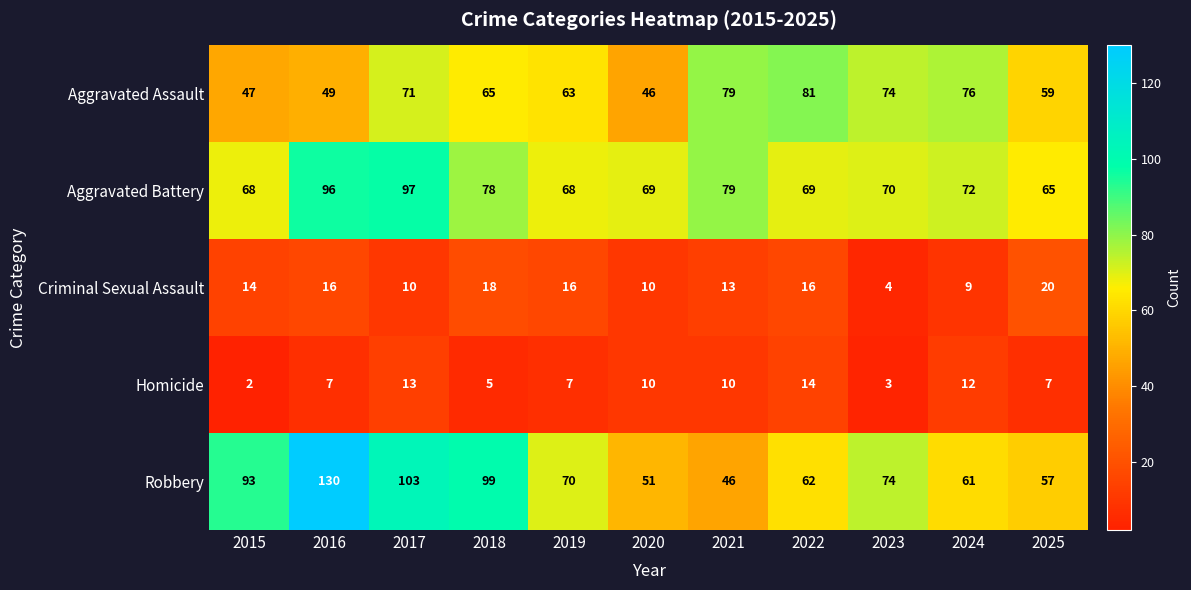

What is the total value across all series at 2025?

208